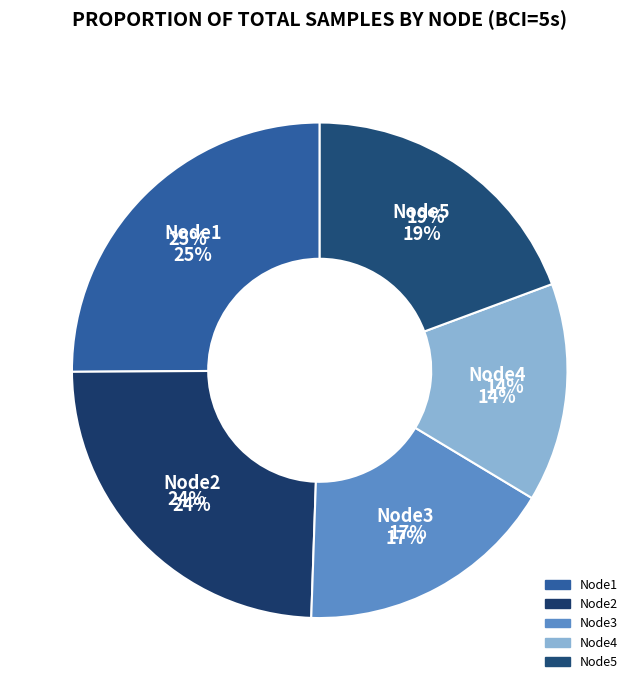

What is the largest slice in the pie chart?

Node1